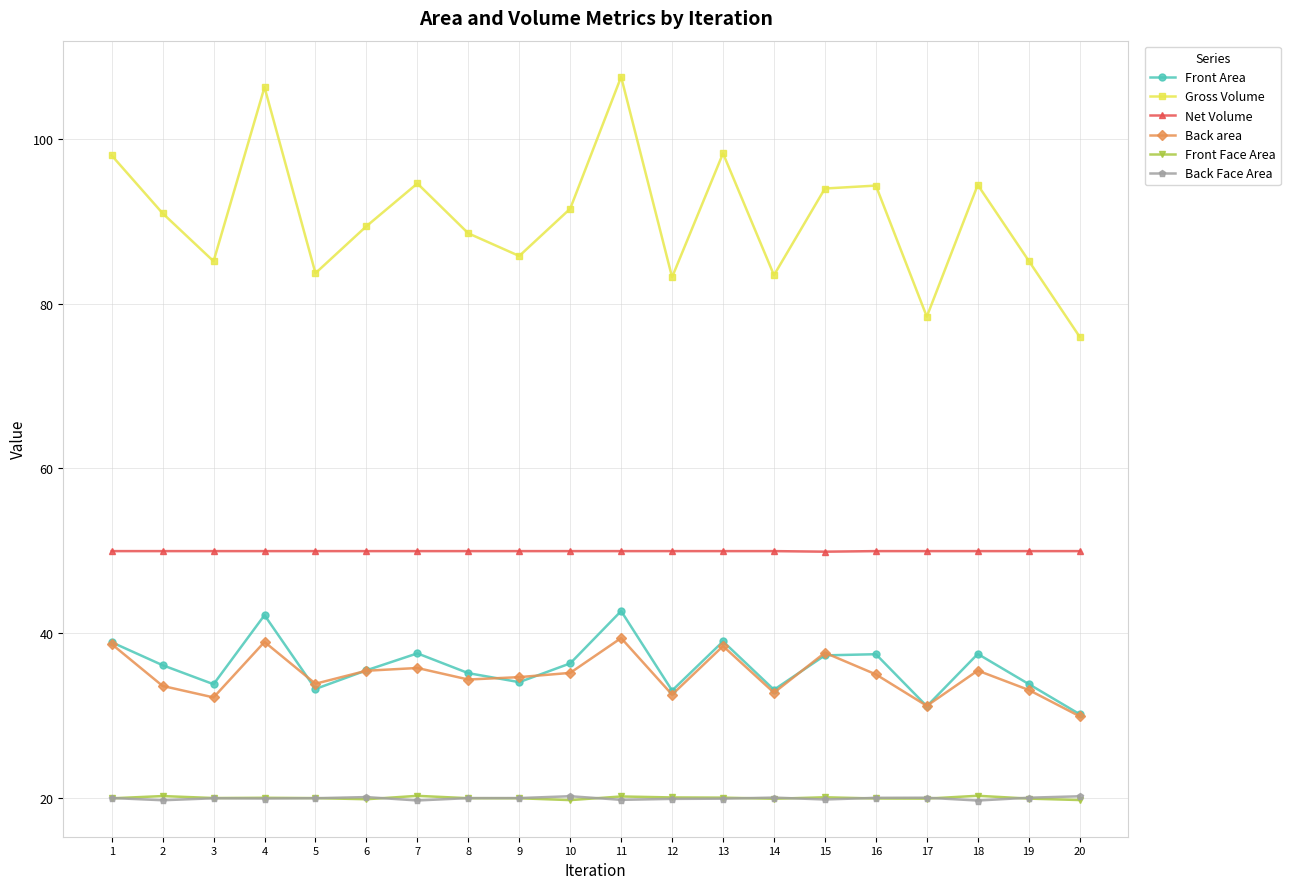

How many categories are shown in the chart?

20